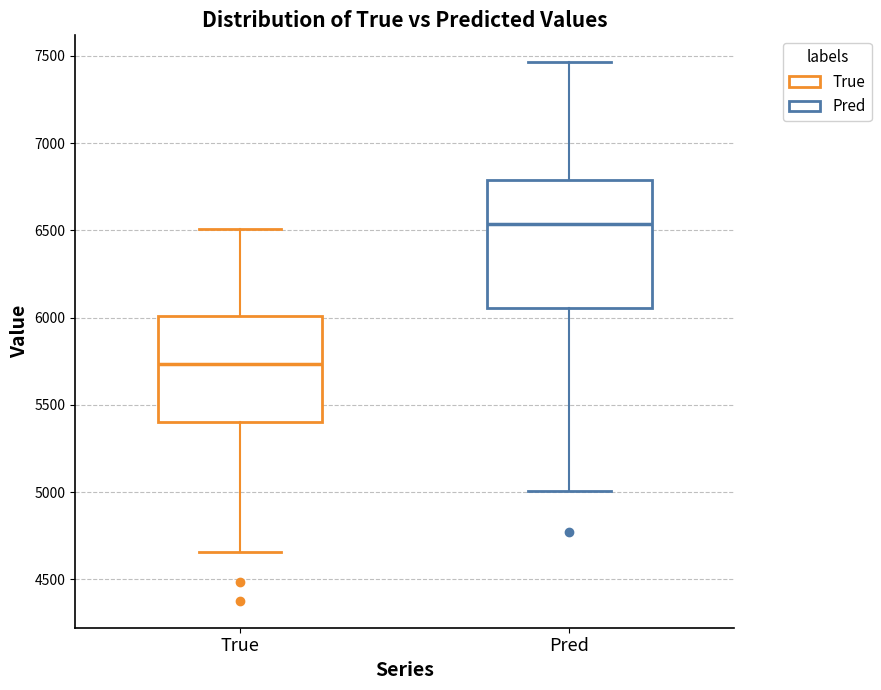

Comparing the boxes themselves (not the whiskers), which one is the tallest?

Pred